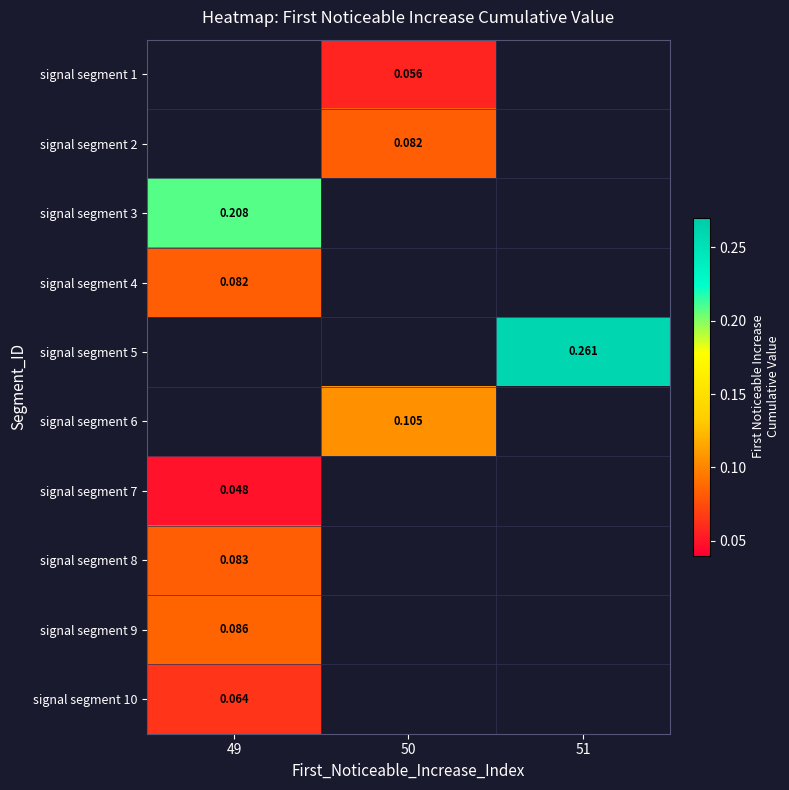

True or false: signal segment 8 has a value of 0.1 at 49.

False